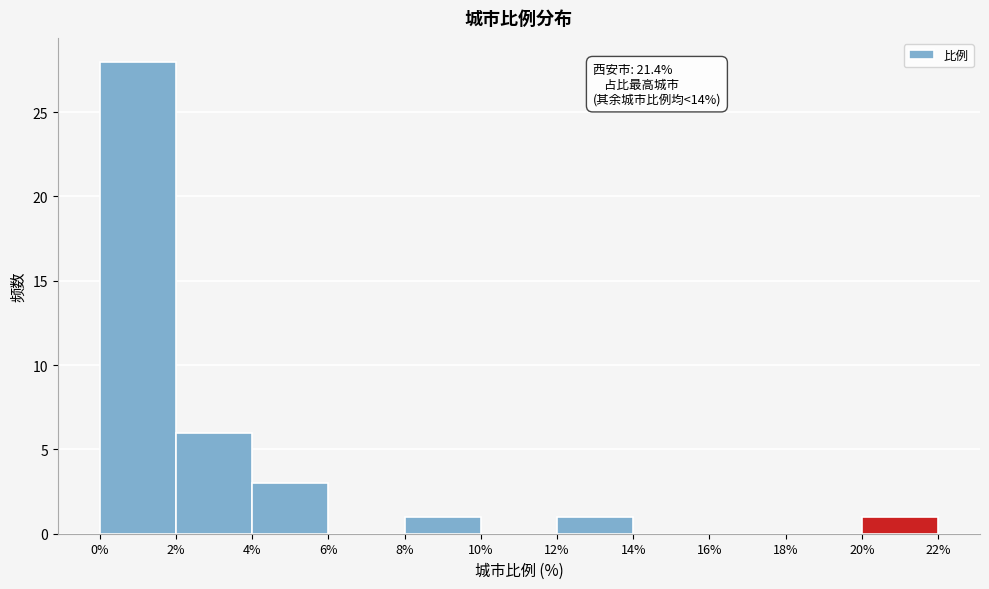

Which range on the x-axis has the tallest bar?

0% to 2%